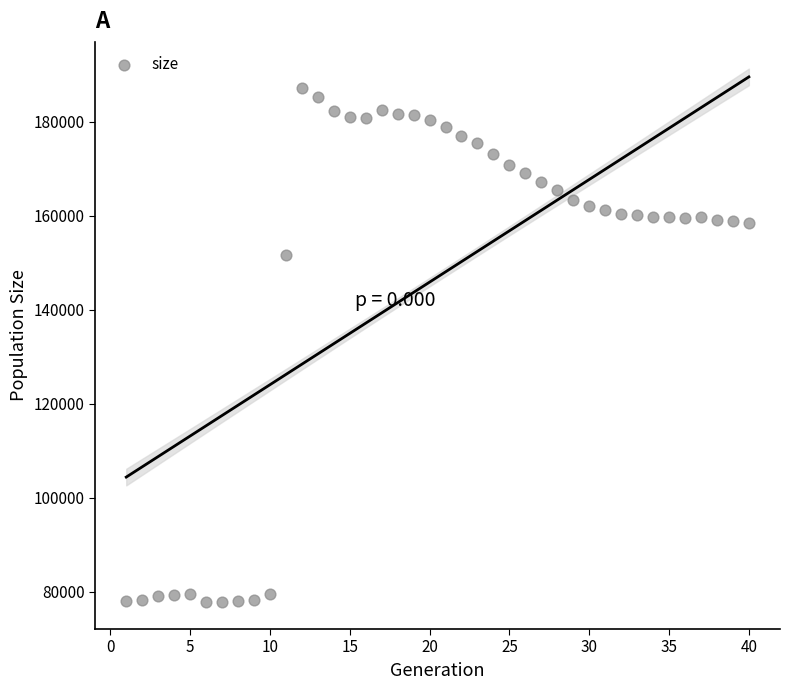

What Y value in the scatter plot is closest to 132443?

151618